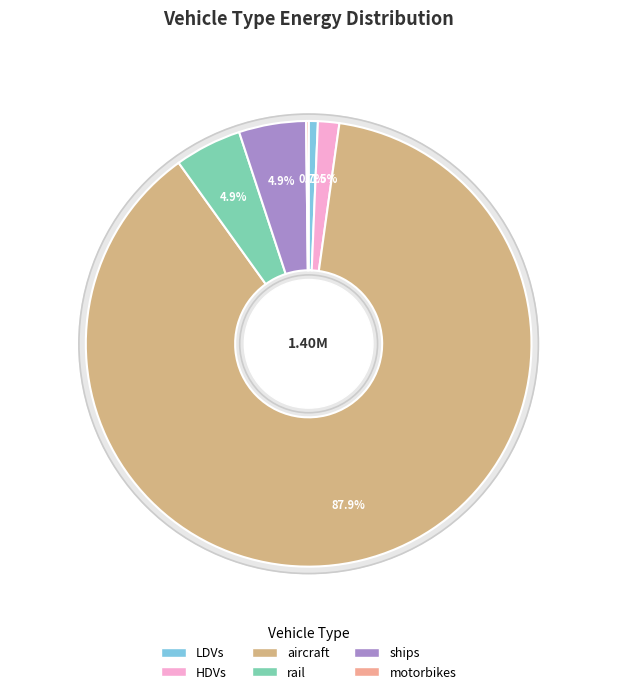

To the nearest percent, what portion does HDVs represent?

2%